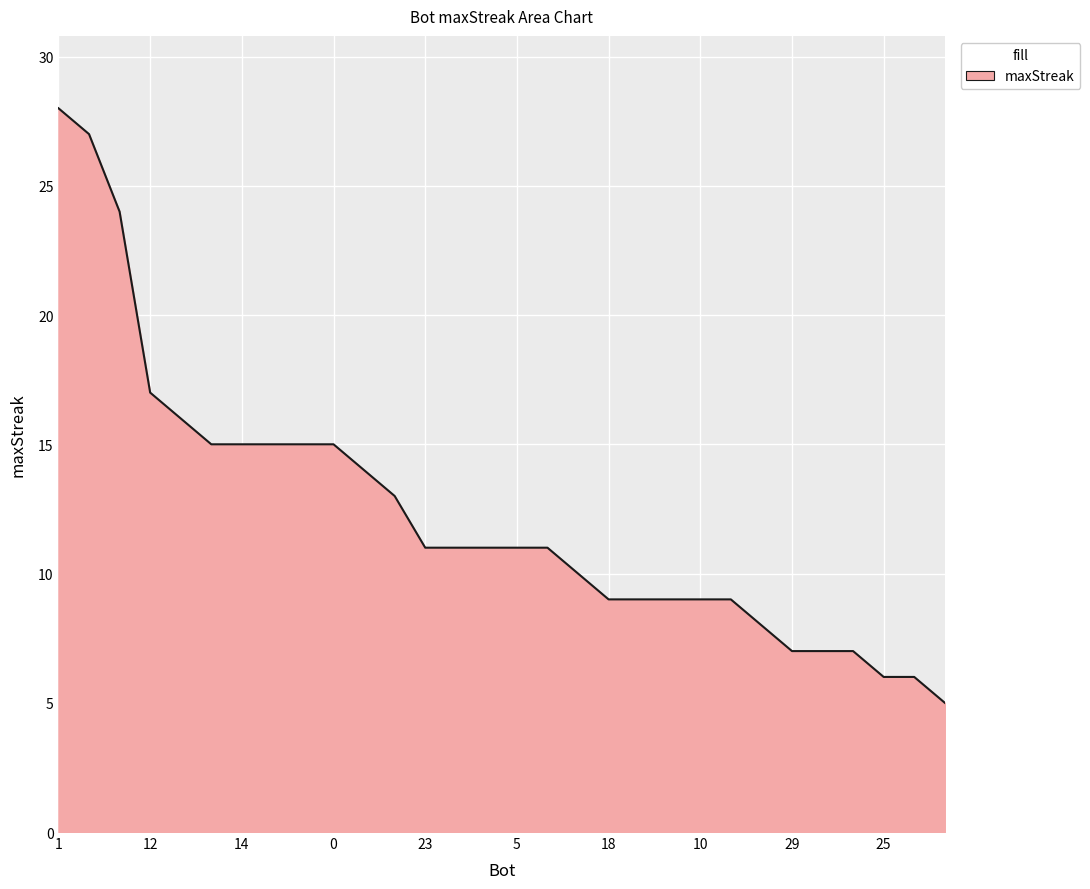

What is the maximum value shown in the chart?

28